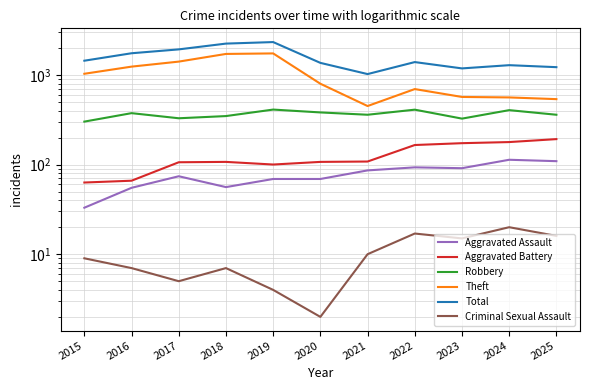

Between 2021 and 2020, which is larger?

2021